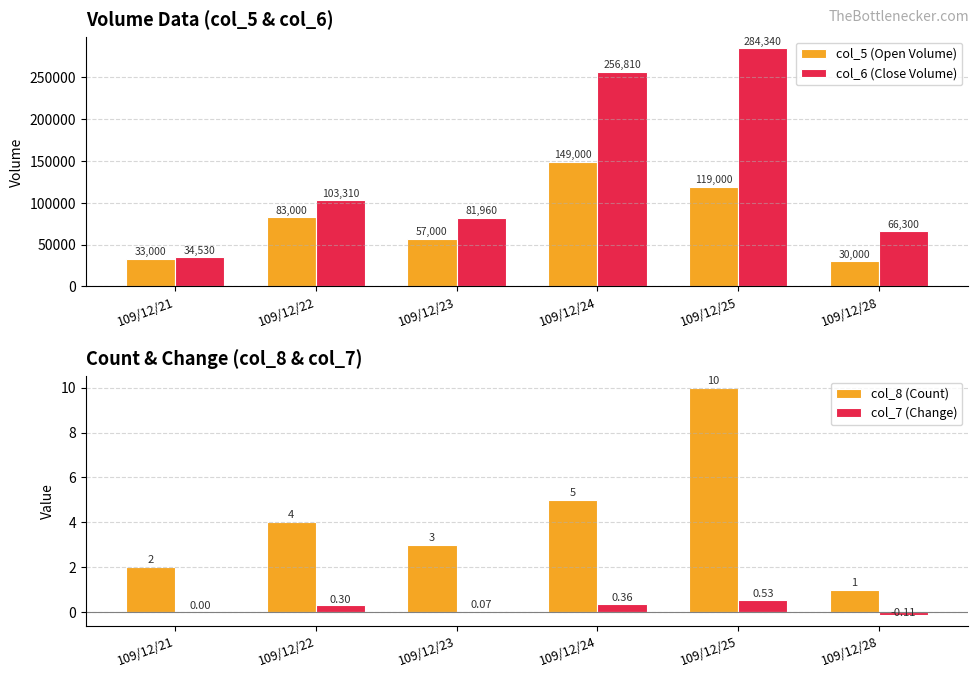

Reading left to right, extract all data points from this chart.

col_5 (Open Volume): 109/12/21=33000.0	109/12/22=83000.0	109/12/23=57000.0	109/12/24=149000.0	109/12/25=119000.0	109/12/28=30000.0
col_6 (Close Volume): 109/12/21=34530.0	109/12/22=103310.0	109/12/23=81960.0	109/12/24=256810.0	109/12/25=284340.0	109/12/28=66300.0
col_8 (Count): 109/12/21=2.0	109/12/22=4.0	109/12/23=3.0	109/12/24=5.0	109/12/25=10.0	109/12/28=1.0
col_7 (Change): 109/12/21=0.0	109/12/22=0.3	109/12/23=0.1	109/12/24=0.4	109/12/25=0.5	109/12/28=-0.1